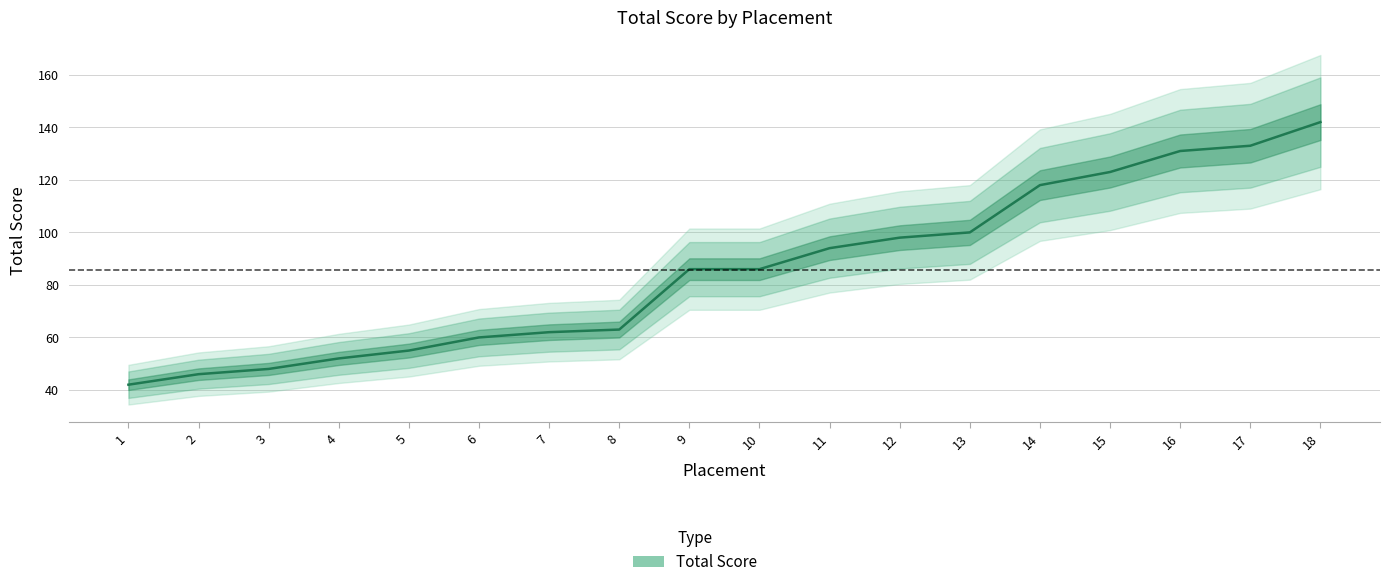

Rank the categories by value from lowest to highest.

1, 2, 3, 4, 5, 6, 7, 8, 9, 10, 11, 12, 13, 14, 15, 16, 17, 18